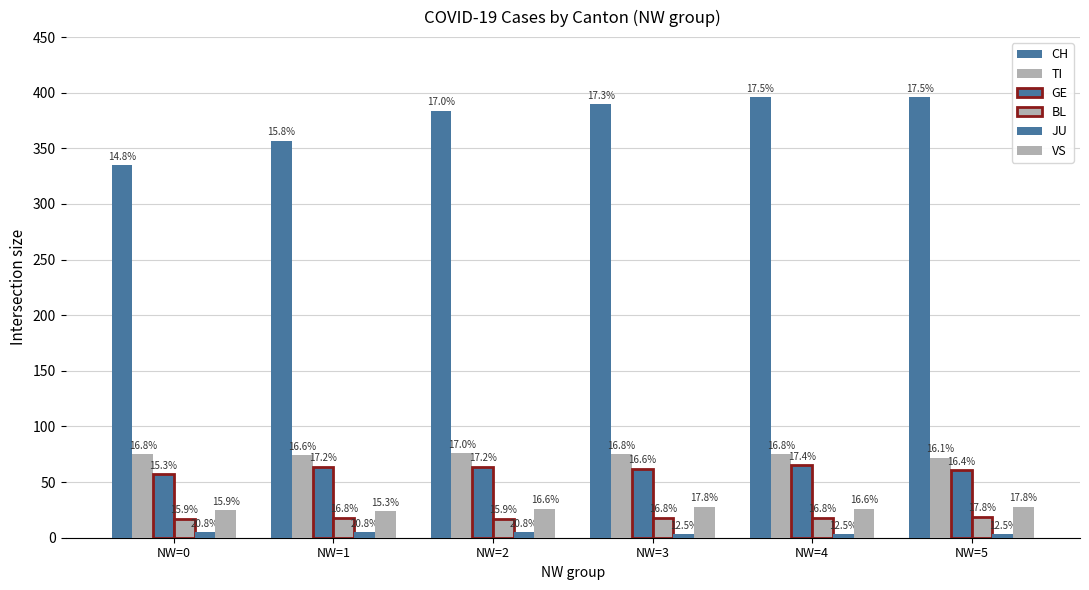

How many bars are there in each group?

6